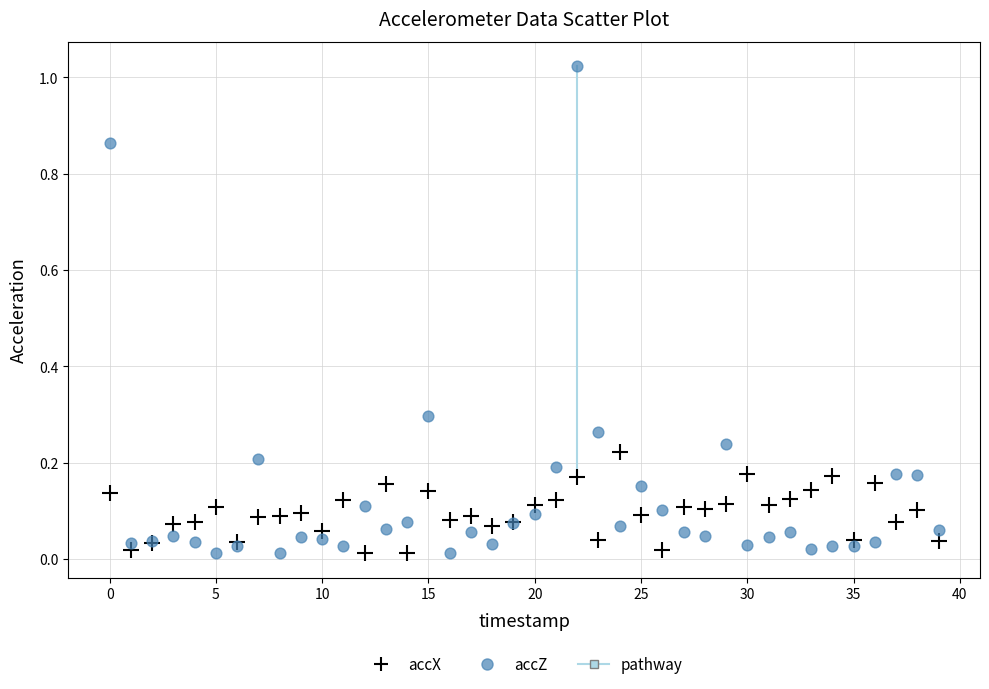

Which series reaches the maximum Y coordinate?

accZ